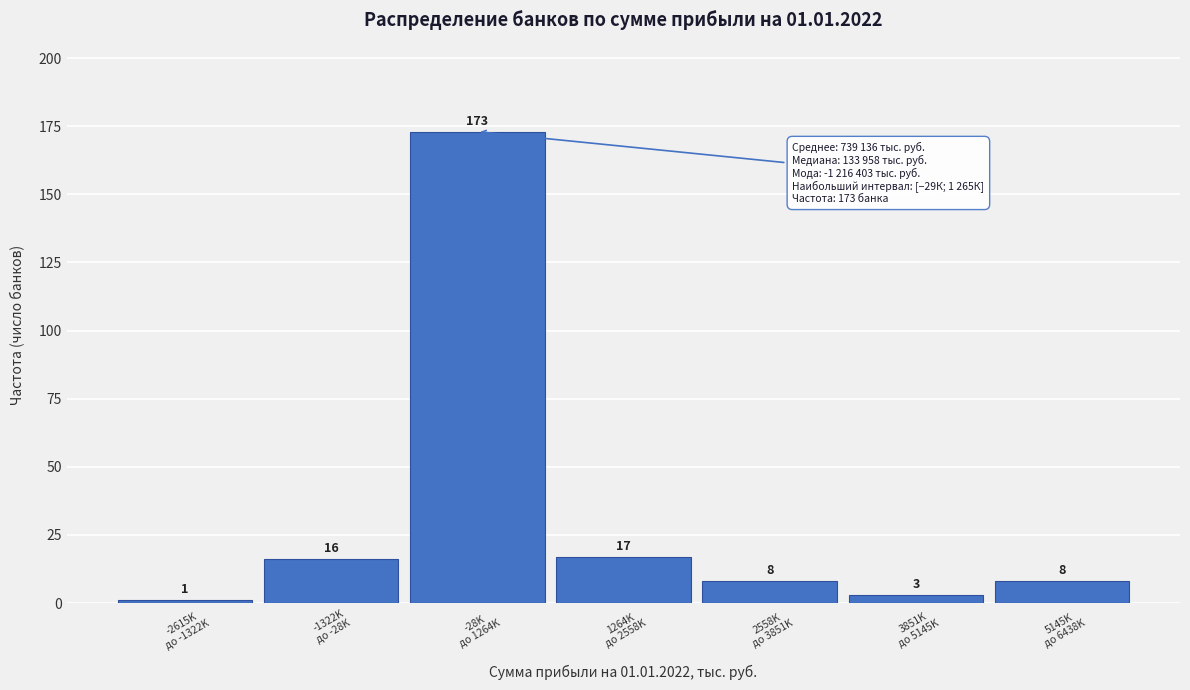

Reading left to right, extract all data points from this chart.

1	16	173	17	8	3	8